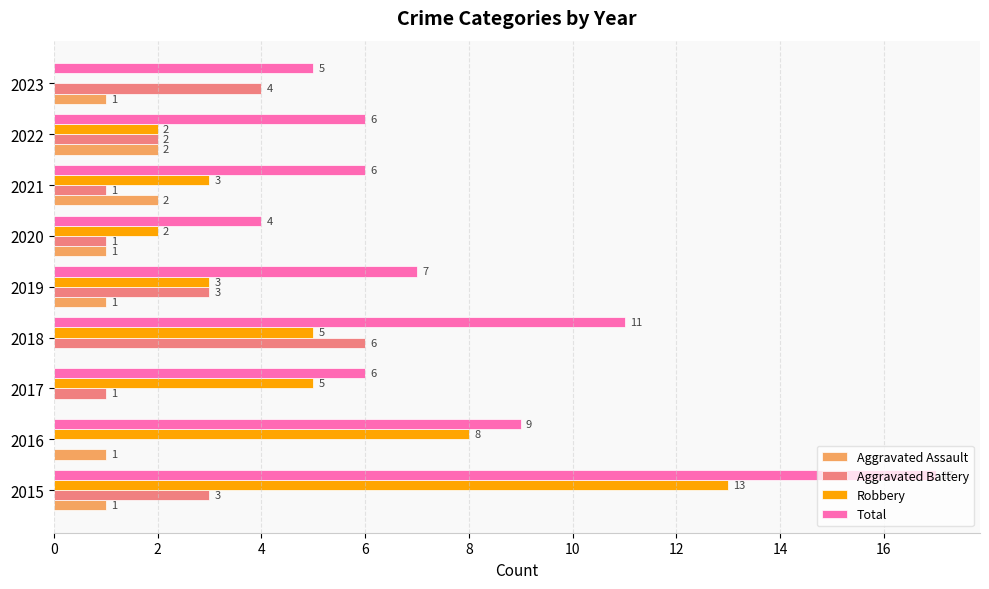

The Total series shows 14 at 2016. True or false?

False